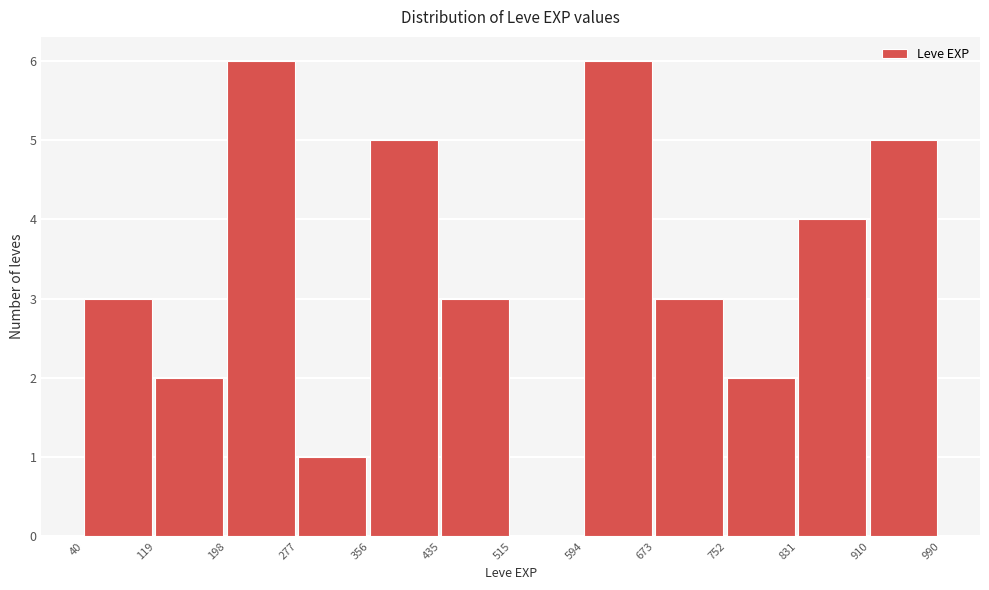

Reading left to right, list every bar in this chart as the range it spans on the x-axis followed by its height. The values are not printed on the chart, so give them approximately, as read against the axis.

40 to 119: 3
119 to 198: 2
198 to 277: 6
277 to 356: 1
356 to 435: 5
435 to 515: 3
515 to 594: 0
594 to 673: 6
673 to 752: 3
752 to 831: 2
831 to 910: 4
910 to 990: 5